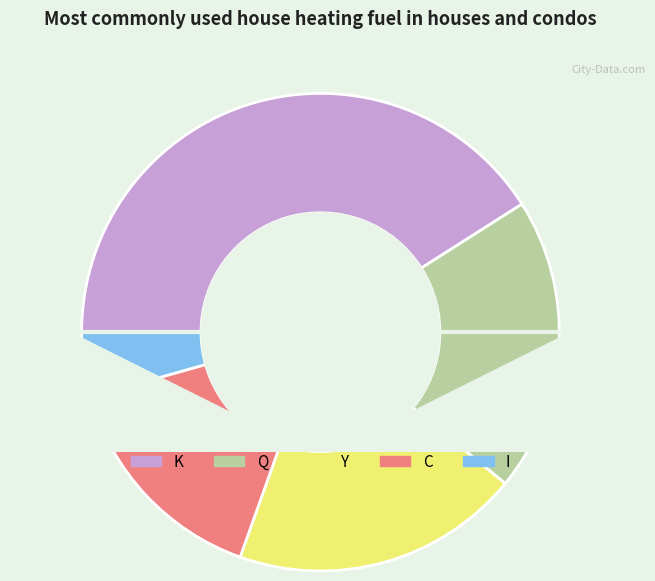

How many segments does this pie chart have?

5